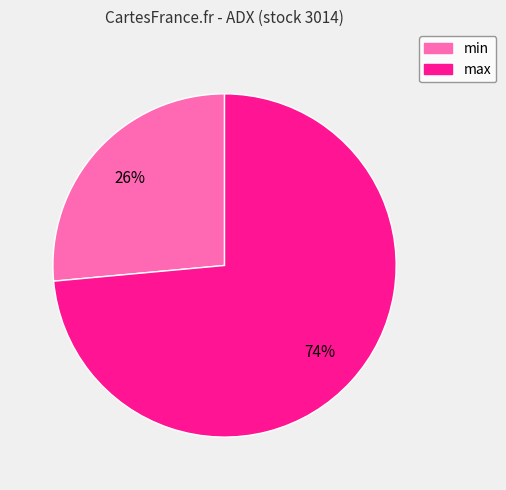

Which category has the biggest portion of the pie?

max